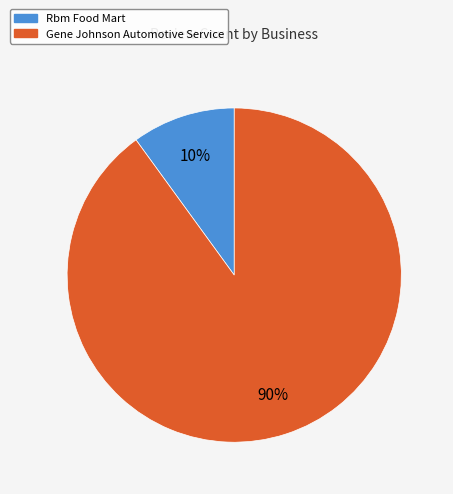

Is Gene Johnson Automotive Service the majority of the pie?

Yes